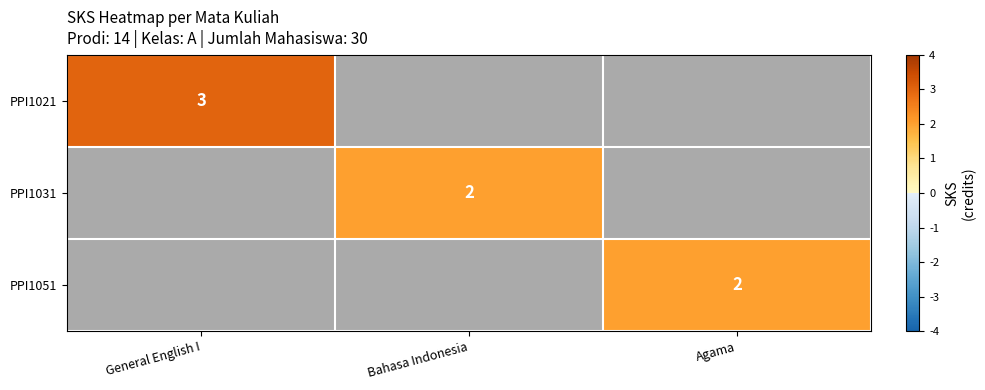

Is it true that PPI1031 equals 1 at Bahasa Indonesia?

False